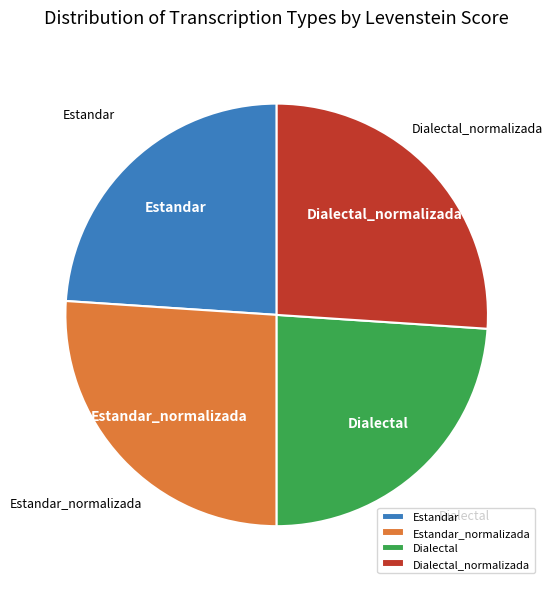

Do Estandar_normalizada and Dialectal_normalizada together represent more than half of the pie?

Yes